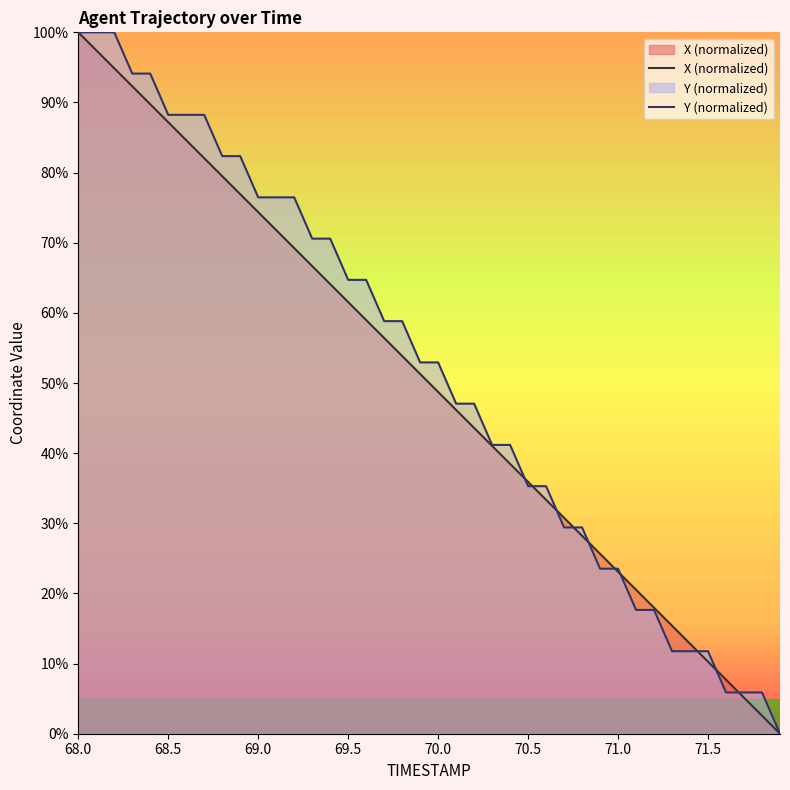

The Y (normalized) series shows 42.1 at 69.5. True or false?

False